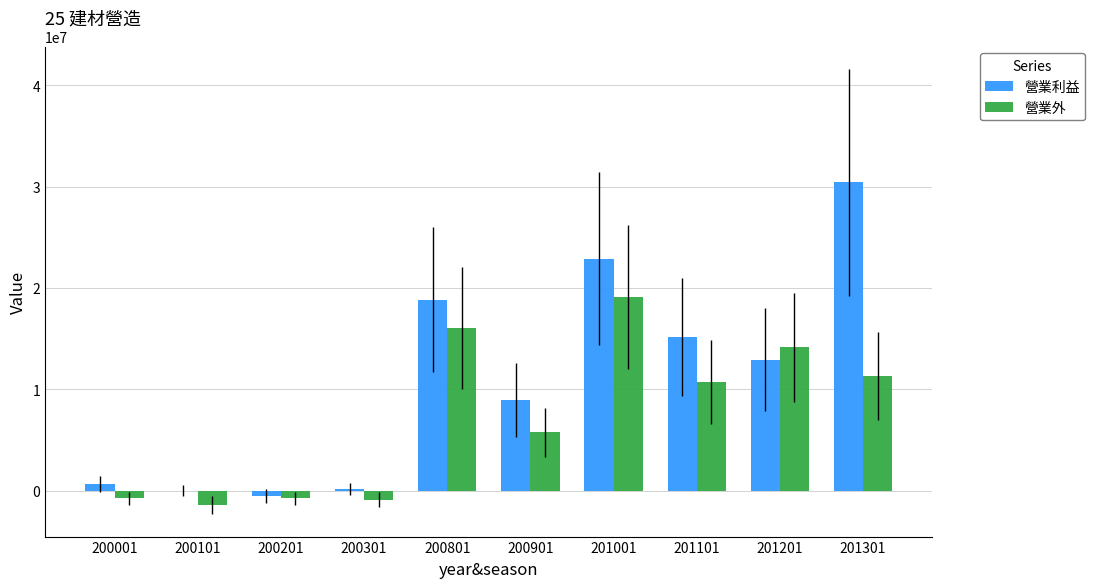

Which label corresponds to the largest value in the chart?

201301